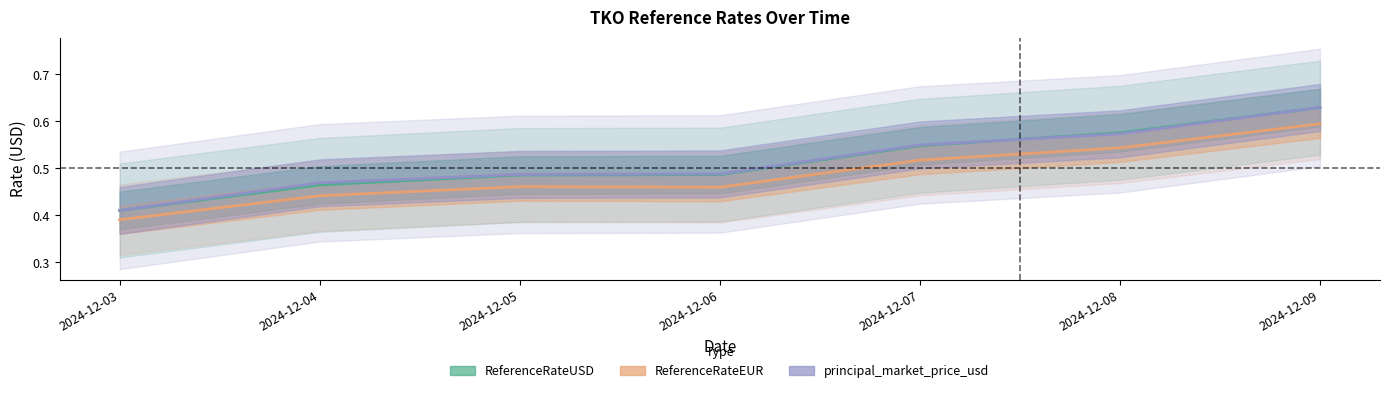

Where is ReferenceRateUSD nearest to the value 0?

2024-12-03